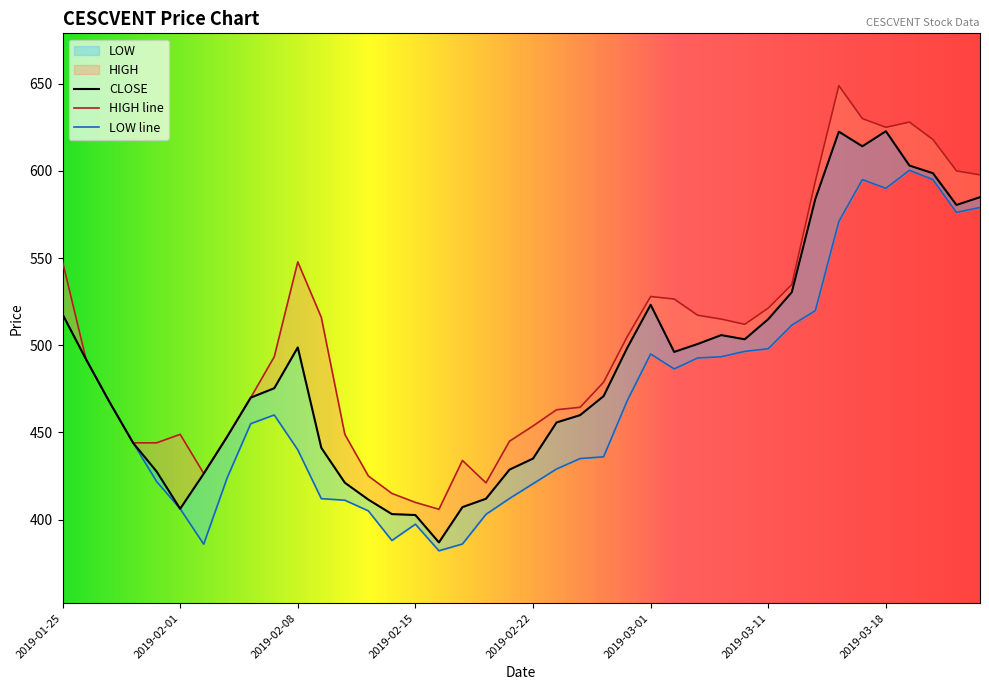

True or false: HIGH has a value of 600.0 at 2019-03-22.

True